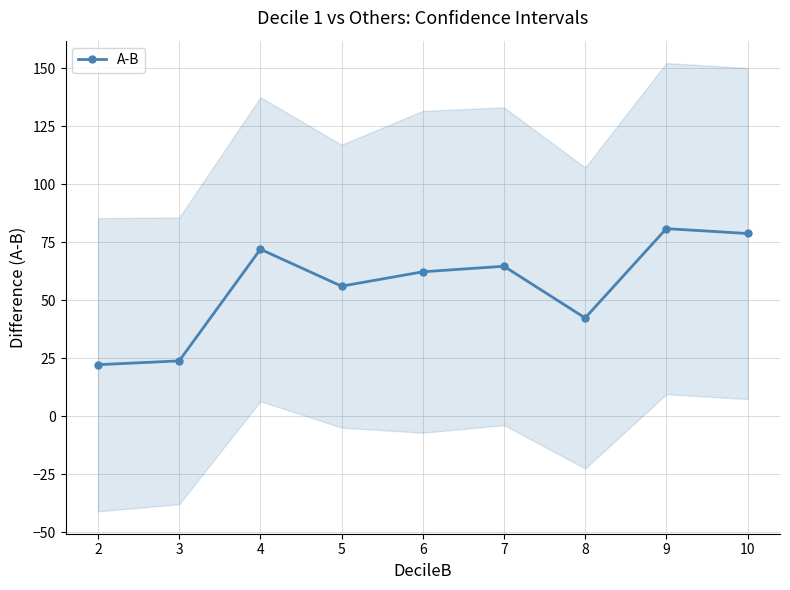

What is the greatest value displayed?

80.9